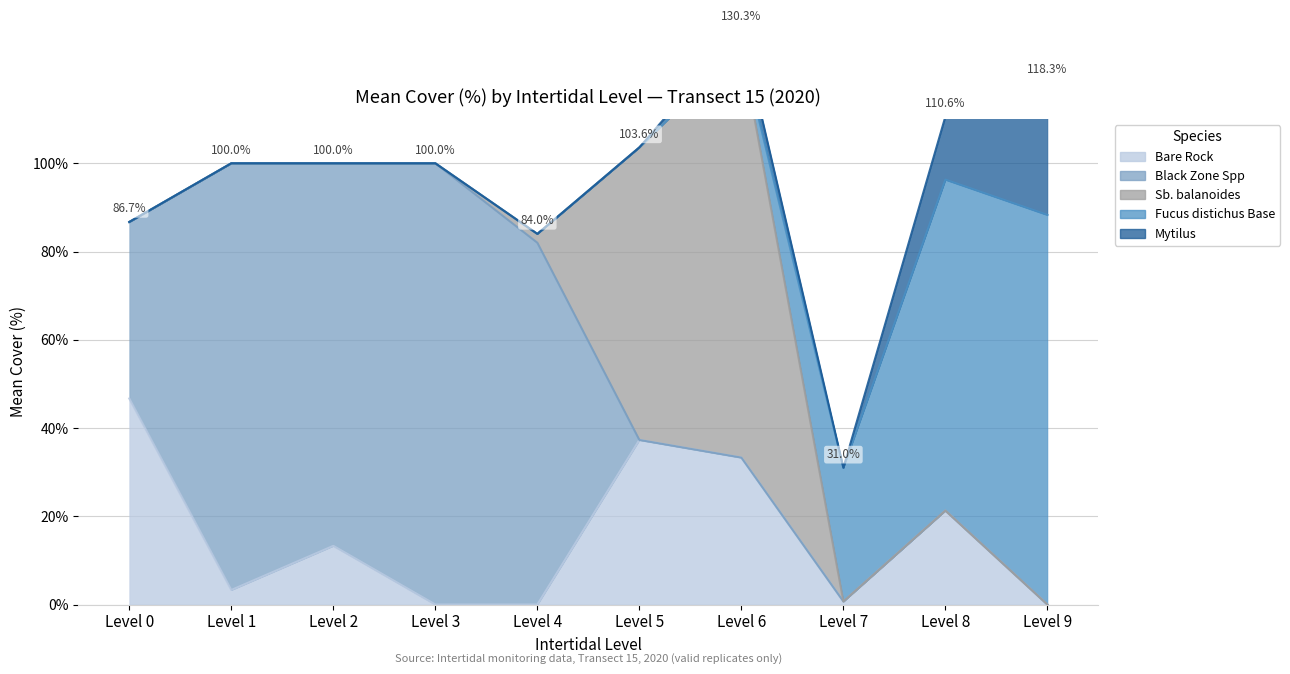

What is the average value of the Bare Rock series?

15.6